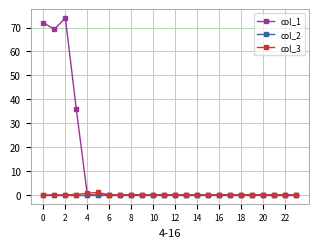

True or false: col_1 has more than 0 points higher than both neighbors.

True